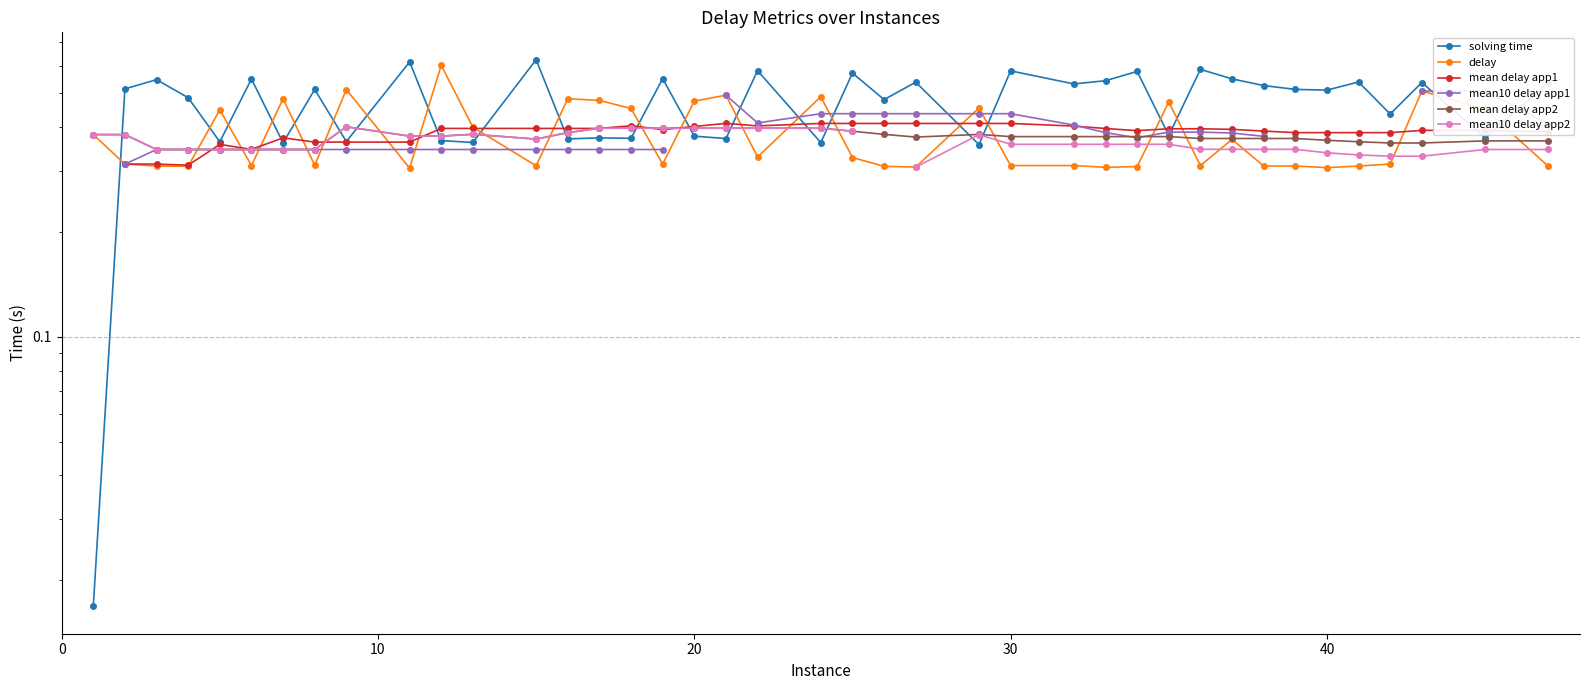

Is this an area chart (filled region under the line)?

No